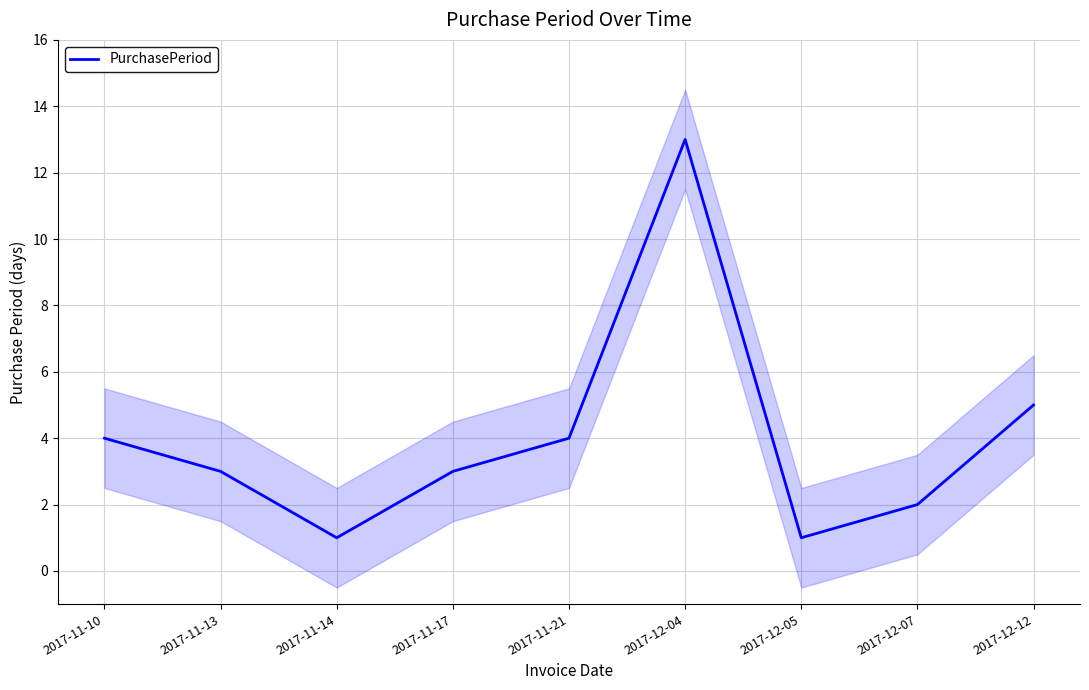

What is the label of the 1st point from the left?

2017-11-10